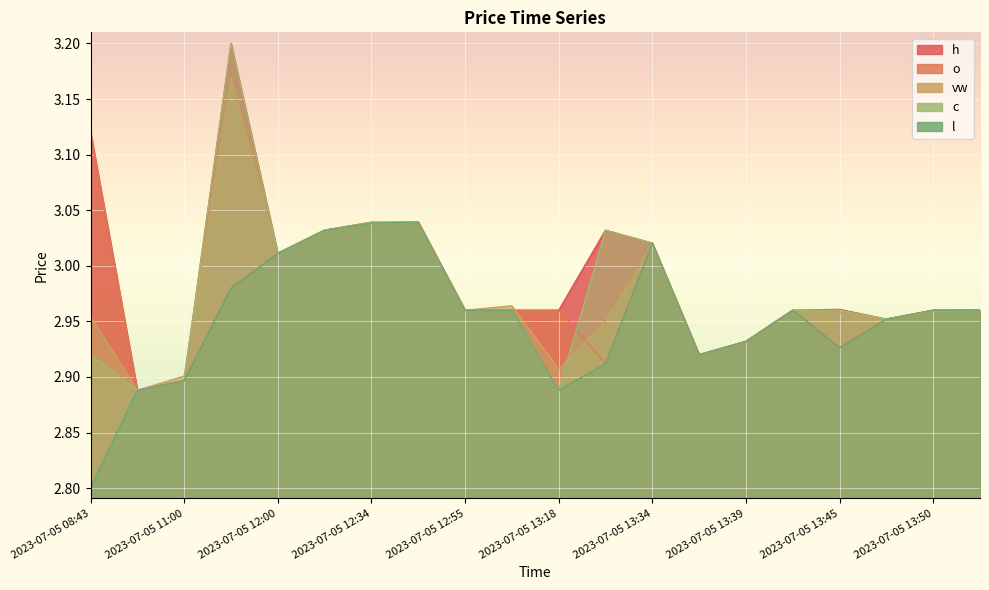

Is it true that h equals 3.0 at 2023-07-05 13:45?

True